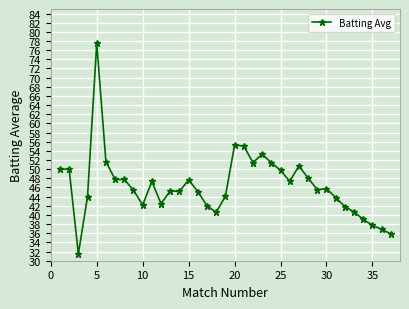

How many lines are shown in the chart?

1